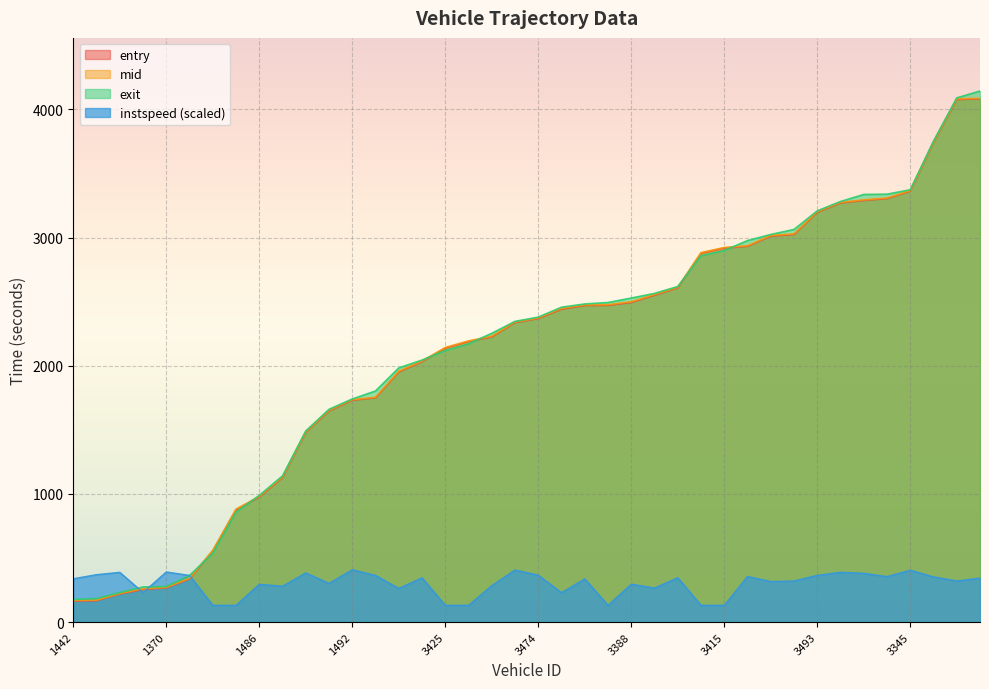

What is the sum of the entry values at 3393 and 1404?

3836.0